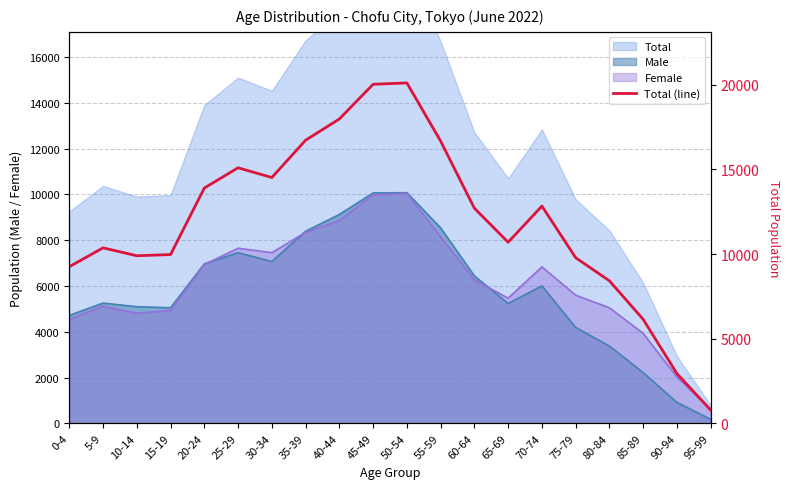

What is the minimum value shown in the chart?

782